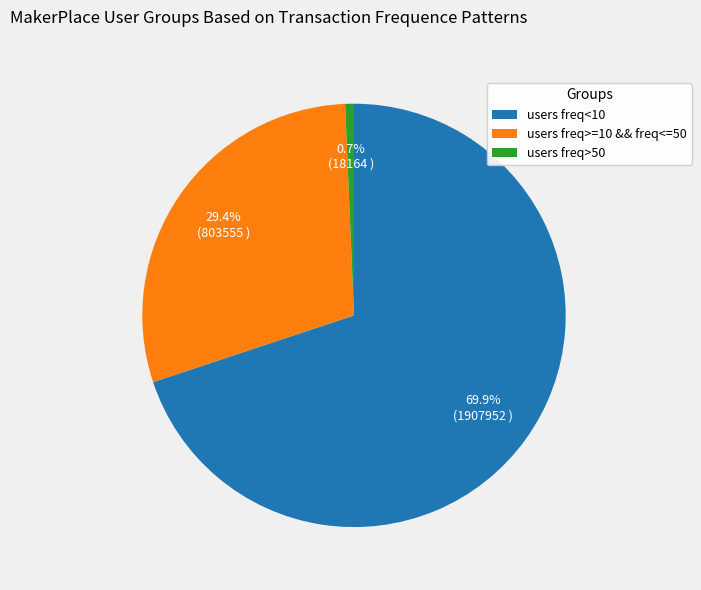

Does any single category account for the majority?

Yes